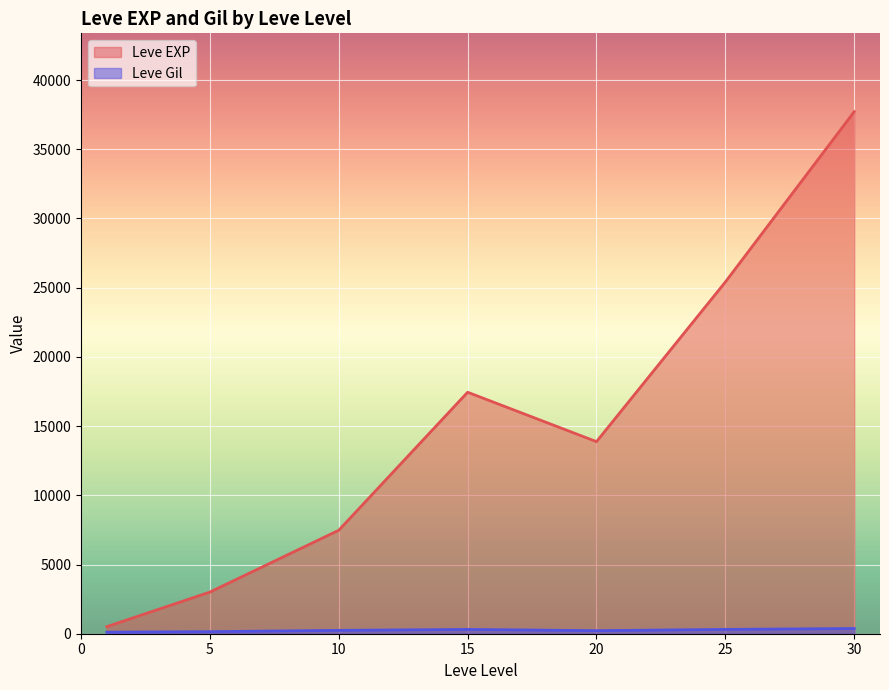

At how many categories does at least one series exceed 5704?

5